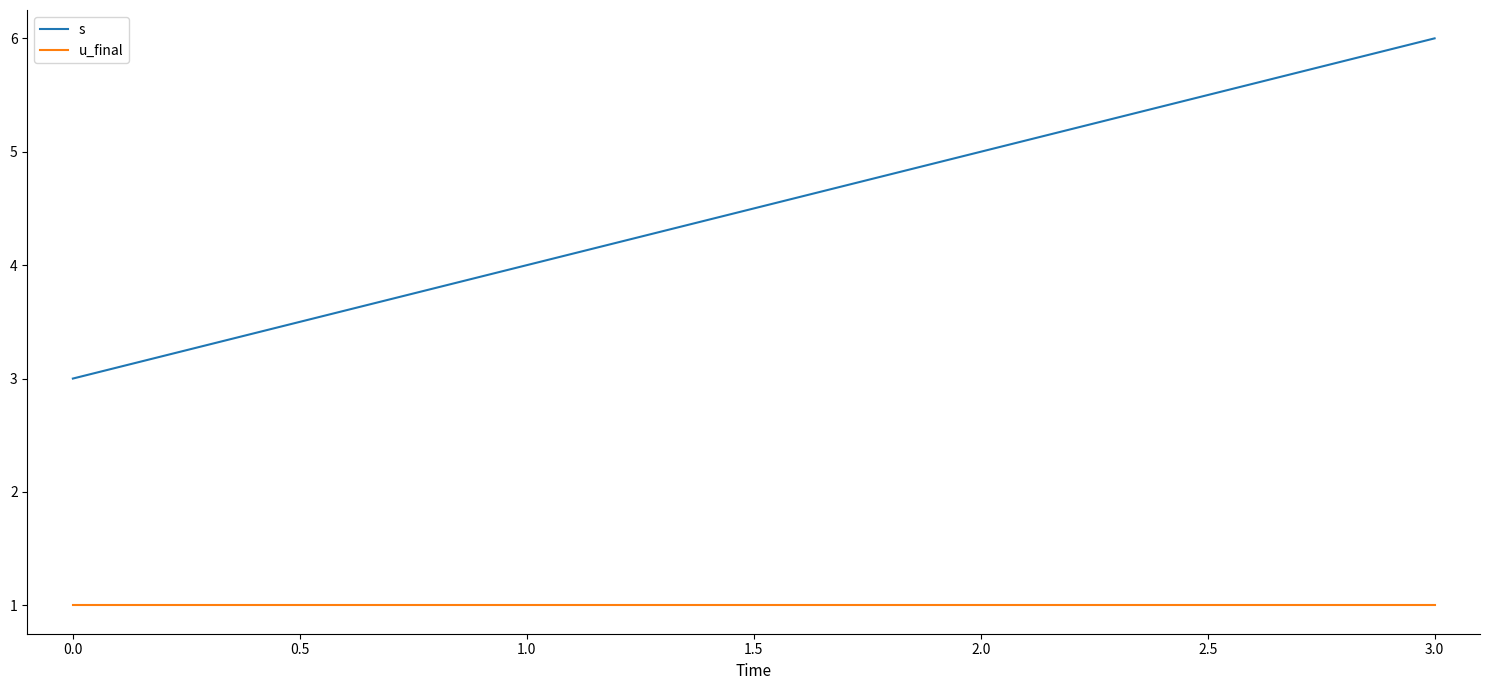

Does the chart display data point markers on the line(s)?

No